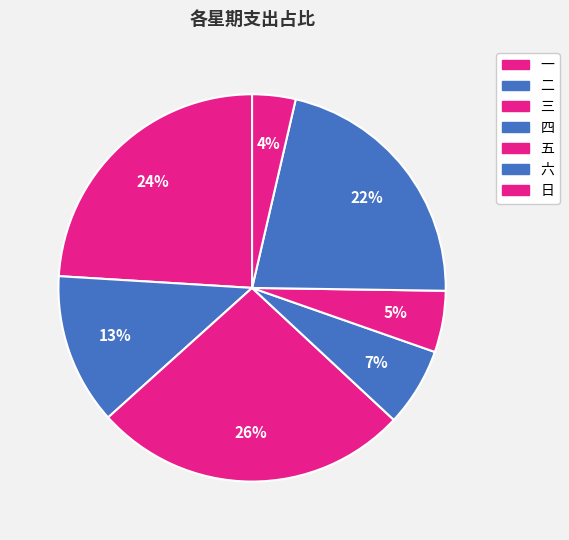

Count the number of slices in the pie.

7